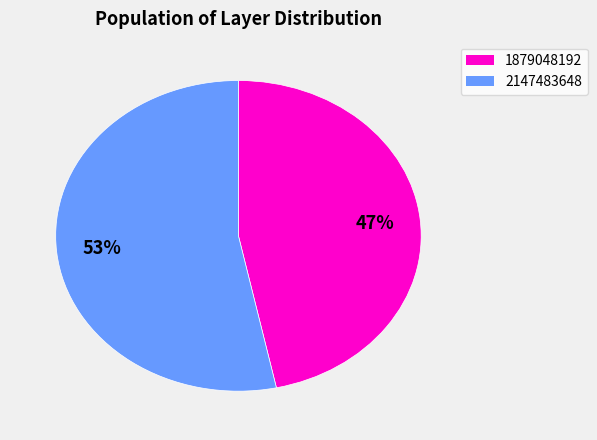

Do 2147483648 and 1879048192 together represent more than half of the pie?

Yes